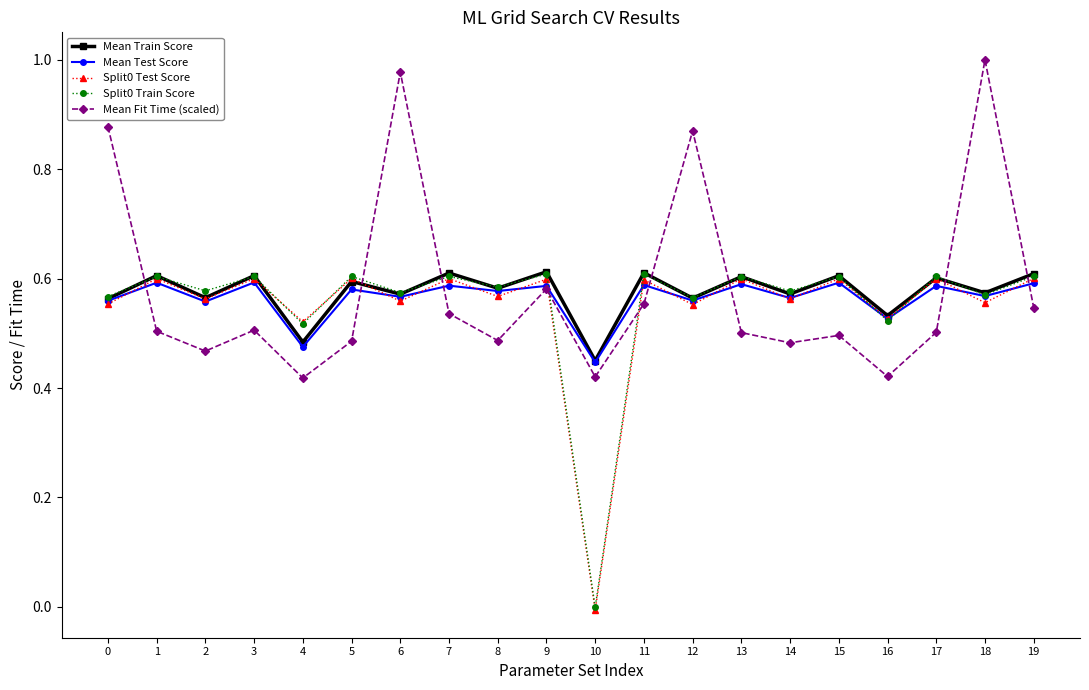

True or false: Split0 Test Score has more than 2 points higher than both neighbors.

True